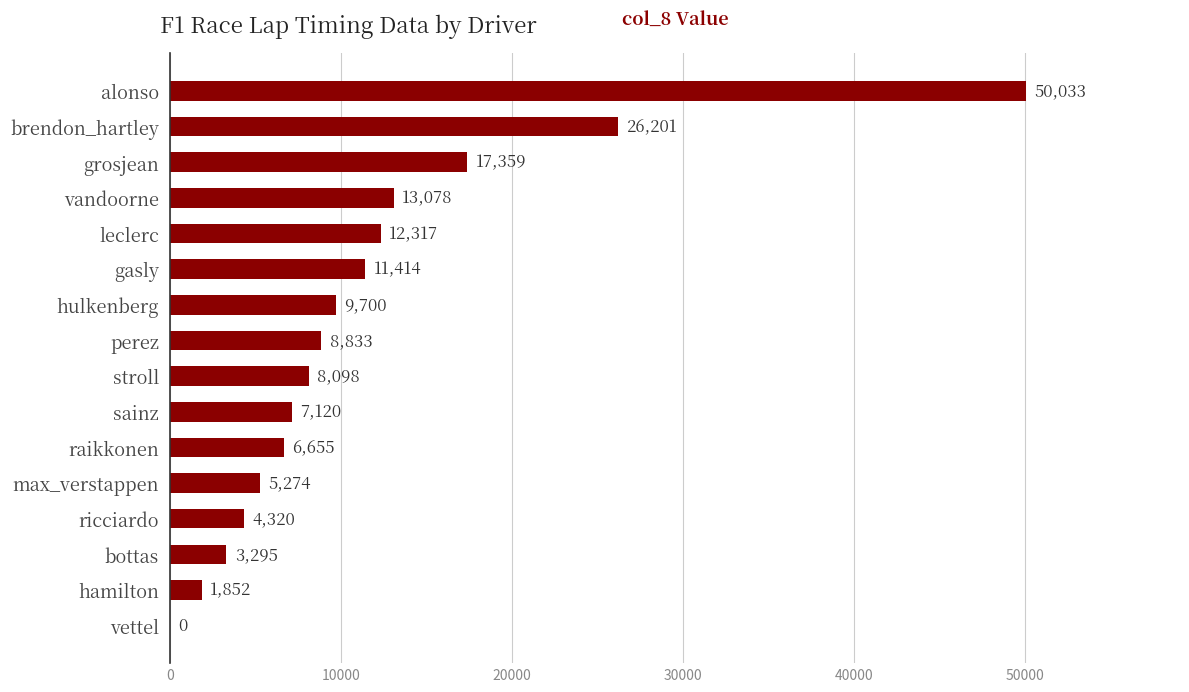

What is the maximum value shown in the chart?

50033